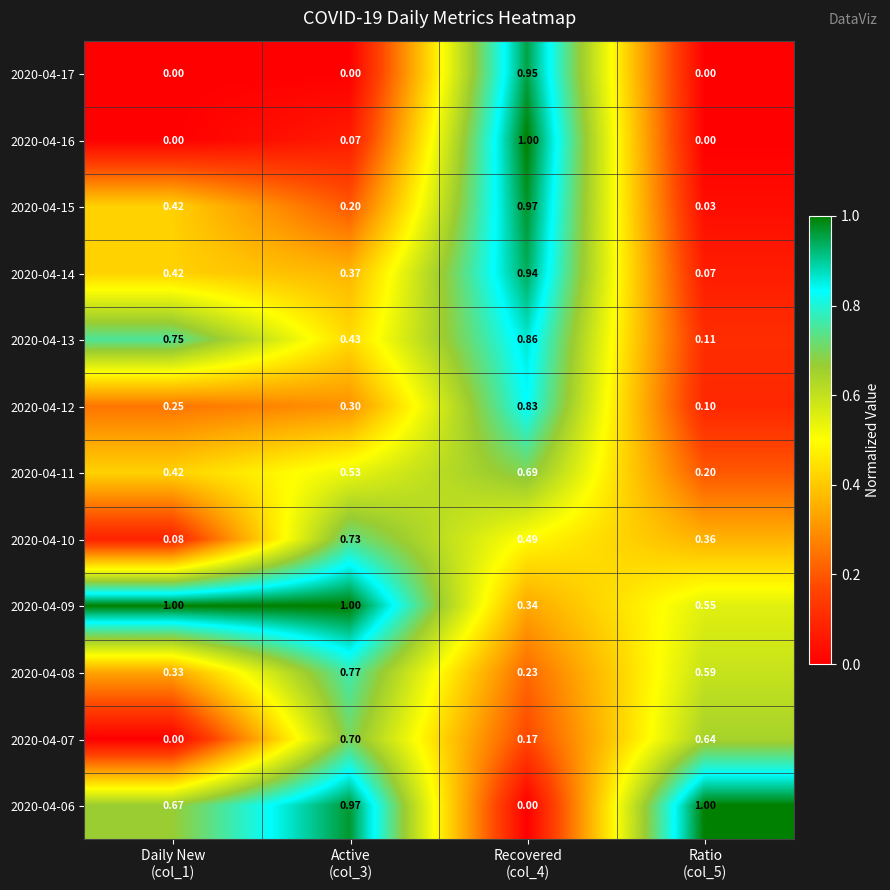

Count the number of categories in the chart.

4